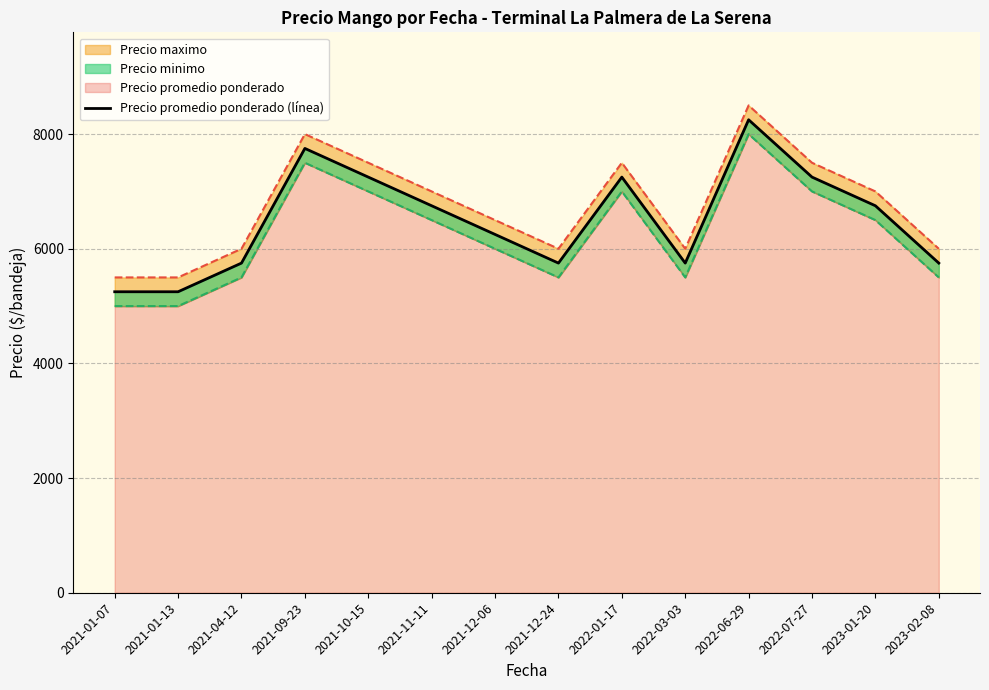

List the labels in order of value, smallest first.

2021-01-07, 2021-01-13, 2021-04-12, 2021-12-24, 2022-03-03, 2023-02-08, 2021-12-06, 2021-11-11, 2023-01-20, 2021-10-15, 2022-01-17, 2022-07-27, 2021-09-23, 2022-06-29